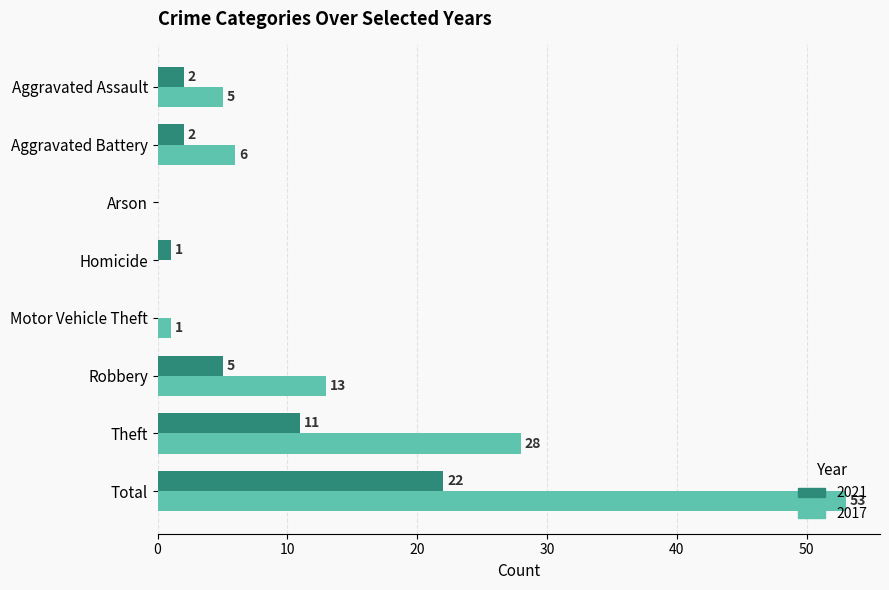

What is the total value across all series at Motor Vehicle Theft?

1